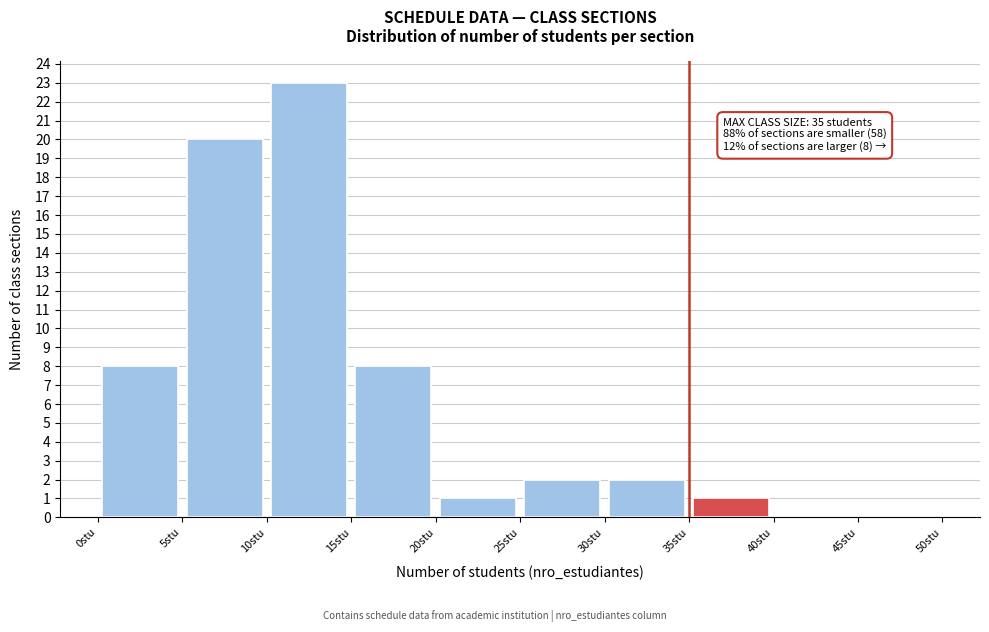

Which range on the x-axis has the tallest bar?

10 to 15